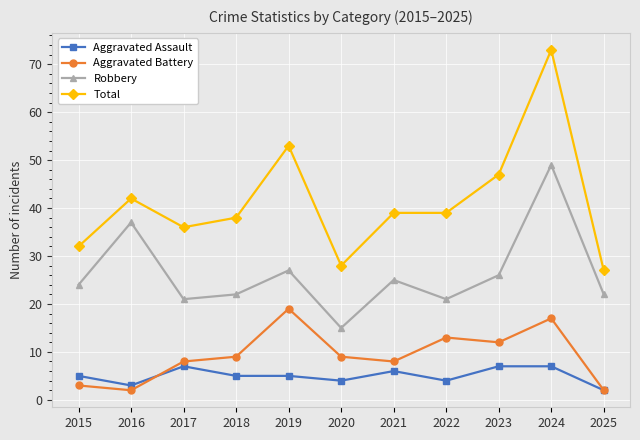

Reading right to left, what are all the values shown in this chart?

Aggravated Assault: 2	7	7	4	6	4	5	5	7	3	5
Aggravated Battery: 2	17	12	13	8	9	19	9	8	2	3
Robbery: 22	49	26	21	25	15	27	22	21	37	24
Total: 27	73	47	39	39	28	53	38	36	42	32